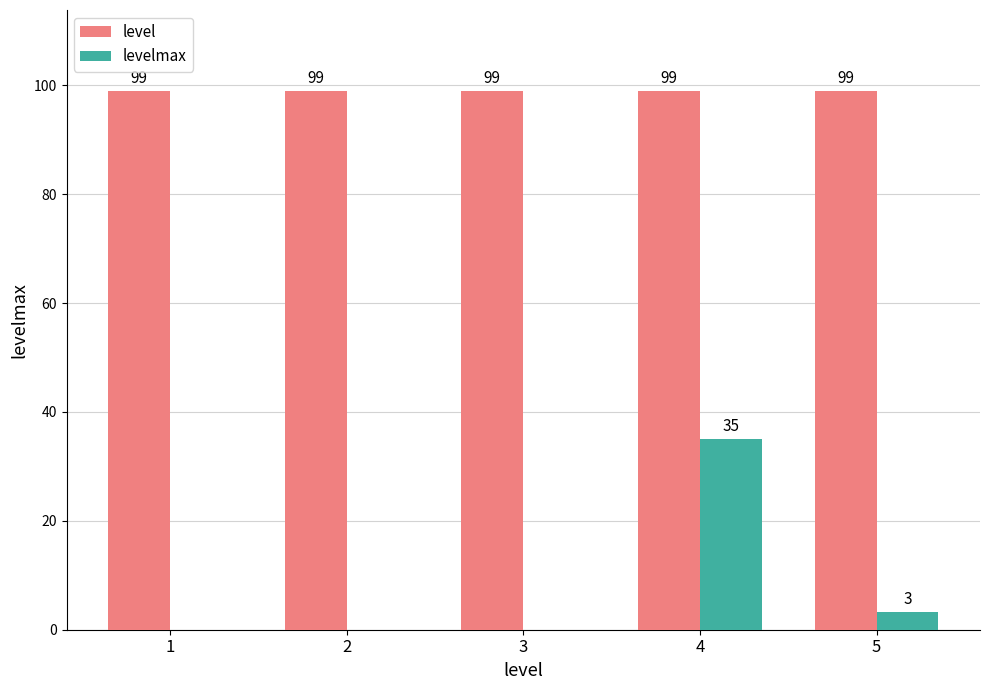

How many positive values does the levelmax series have?

2